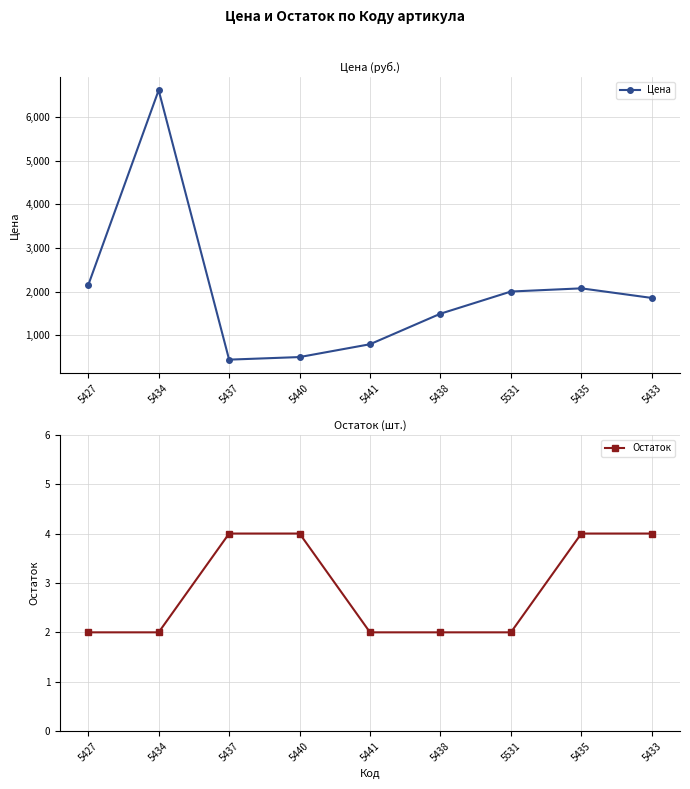

At which label is Остаток closest to 3?

5427